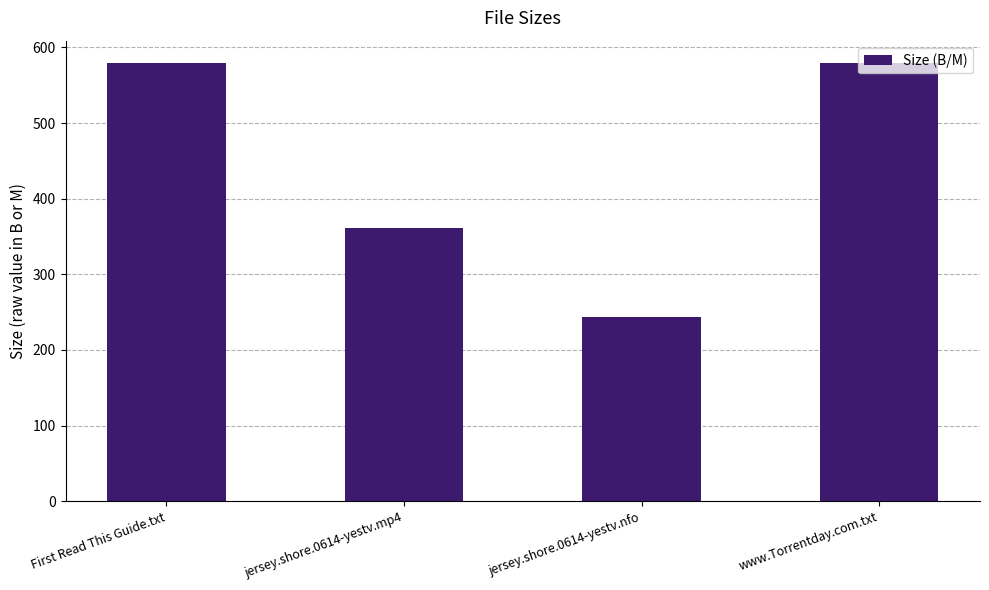

How many categories are shown in the chart?

4